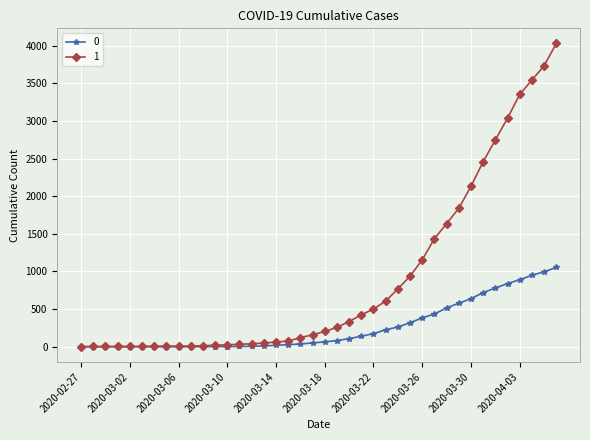

List the series in order of their peak value, highest first.

1, 0